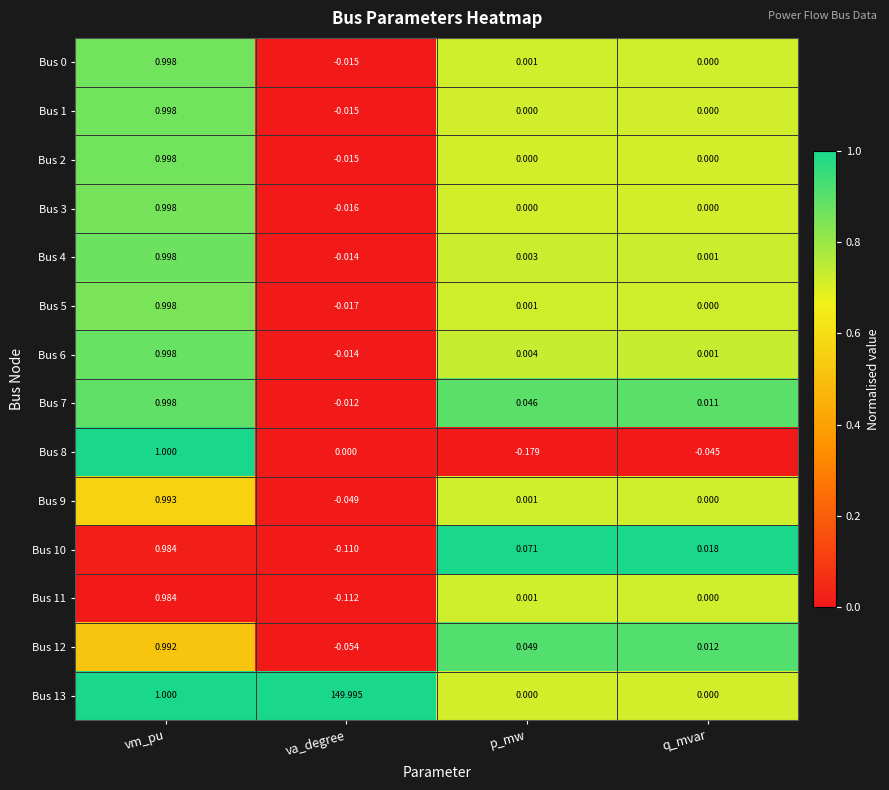

List the labels in order of Bus 0 value, smallest first.

va_degree, q_mvar, p_mw, vm_pu